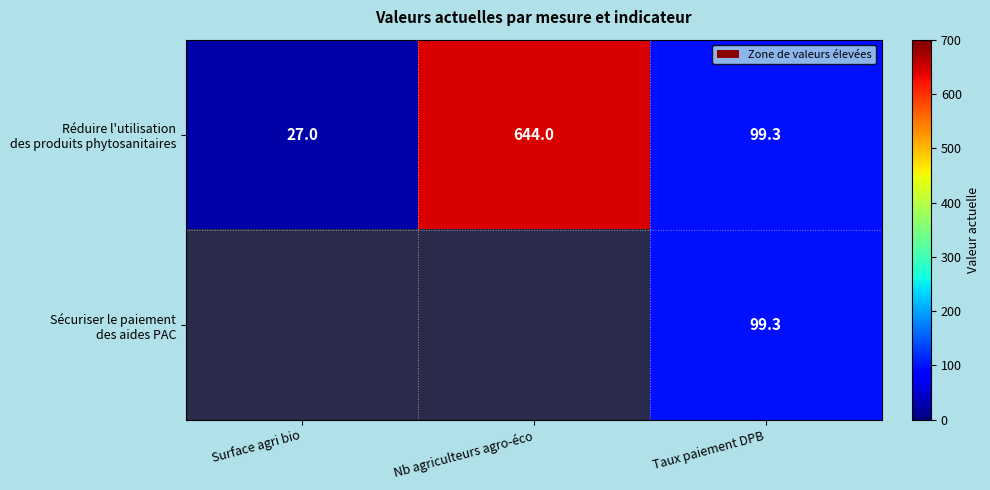

Between Surface agri bio and Nb agriculteurs agro-éco, which series saw the biggest shift?

Réduire l'utilisation des produits phytosanitaires